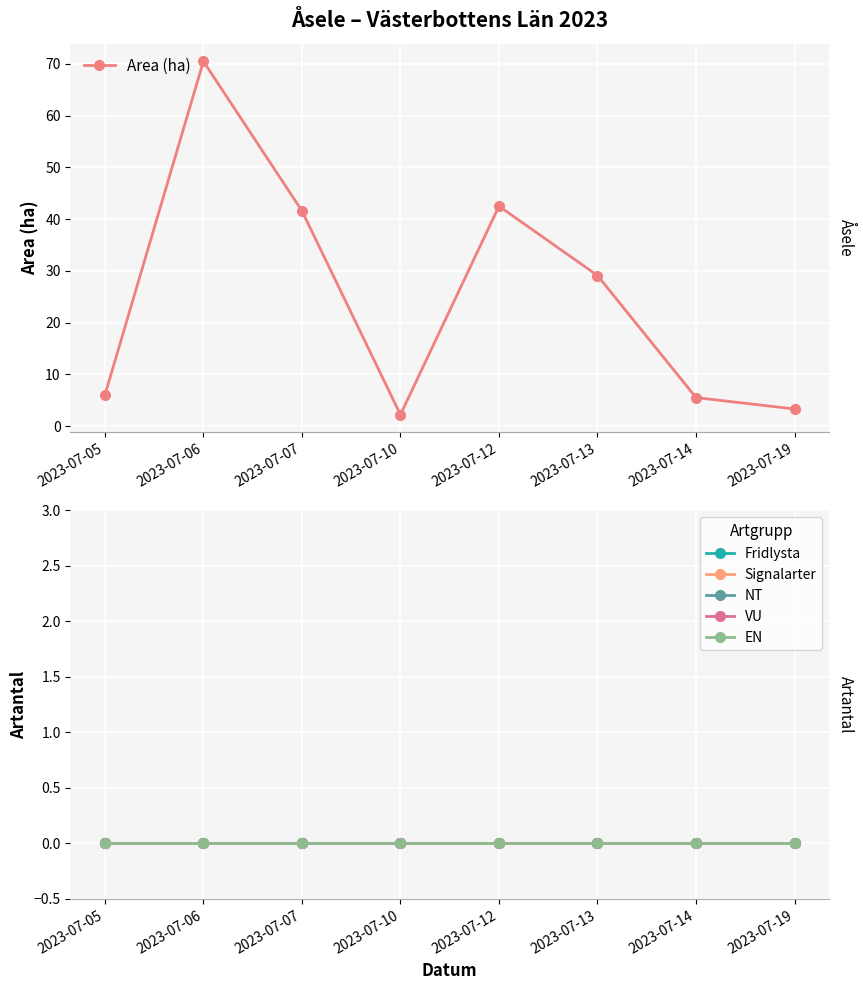

At which category does the chart reach its peak across all series?

2023-07-06